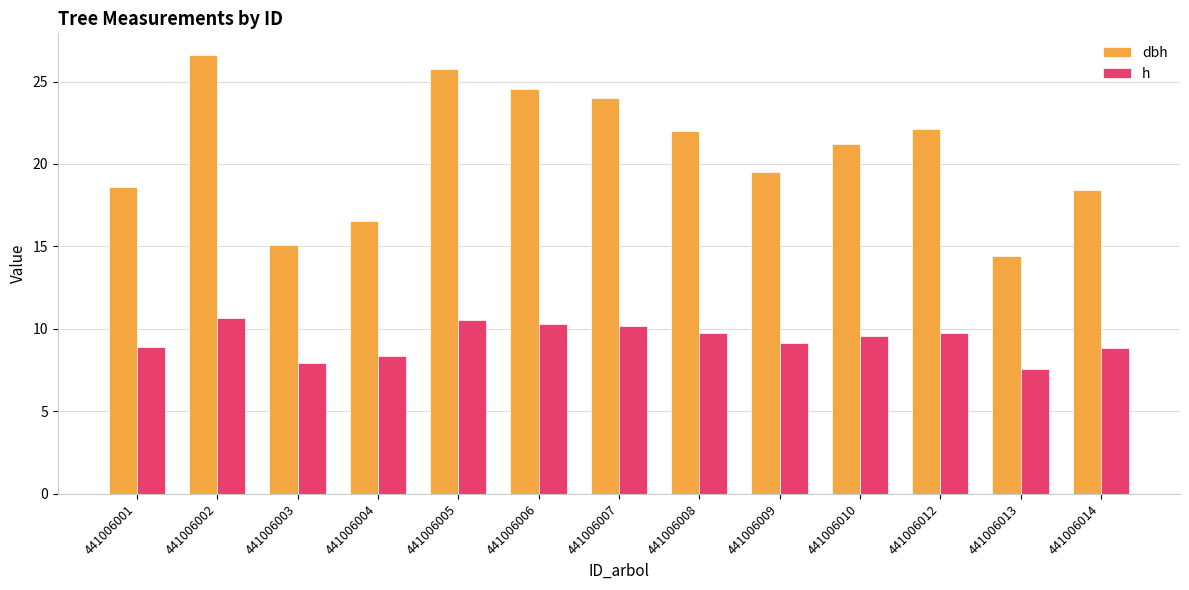

Which category has the lowest value in the dbh series?

441006013